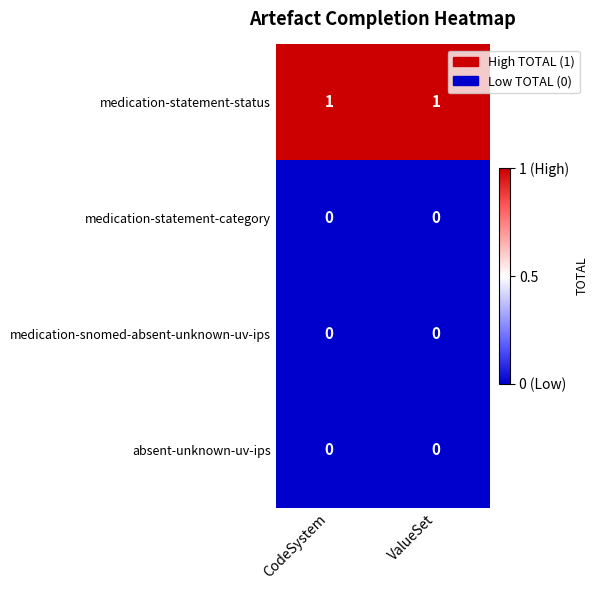

The value of medication-statement-status at CodeSystem is 1. True or false?

True